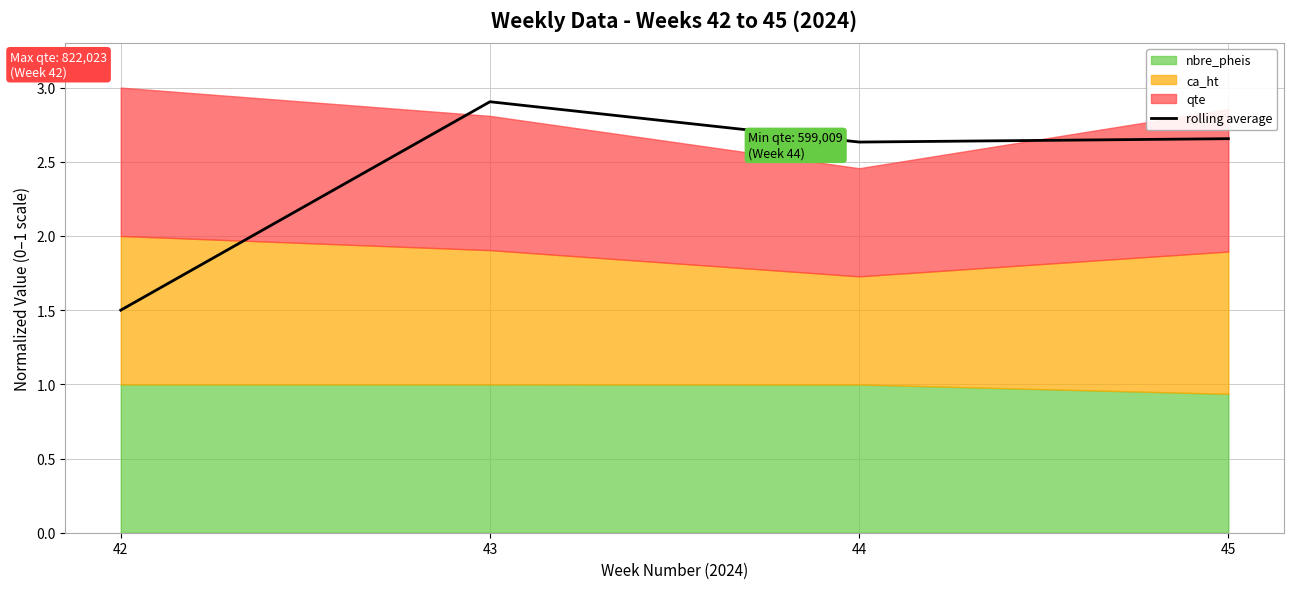

True or false: there are more than 2 points higher than both neighbors.

False